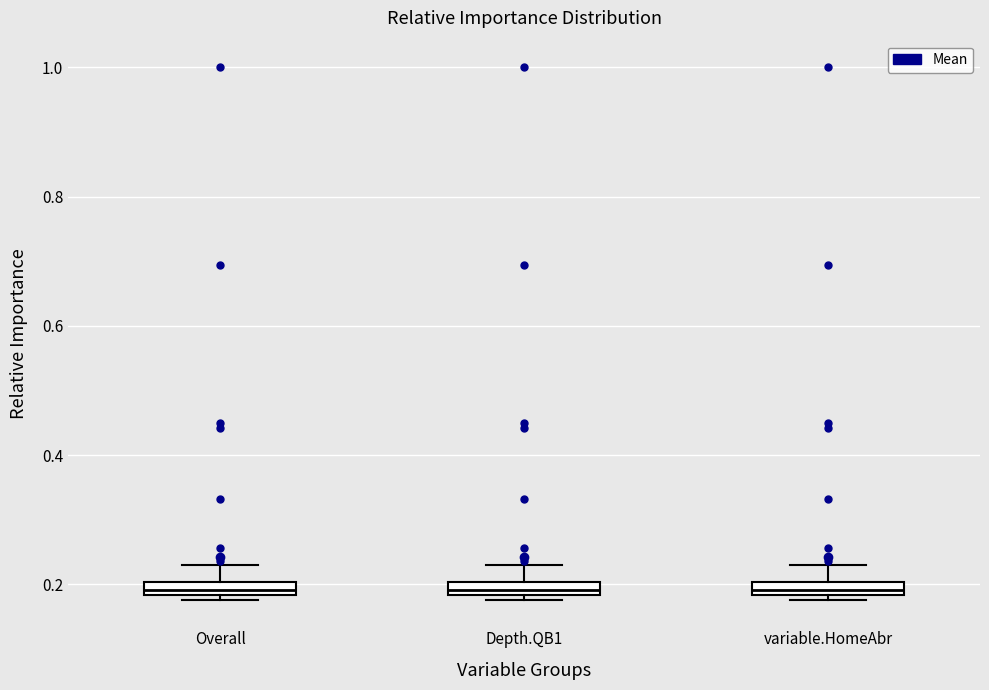

Where is the lower edge of the box for variable.HomeAbr on the y-axis? The values are not printed on the chart, so give them approximately, as read against the axis.

0.18